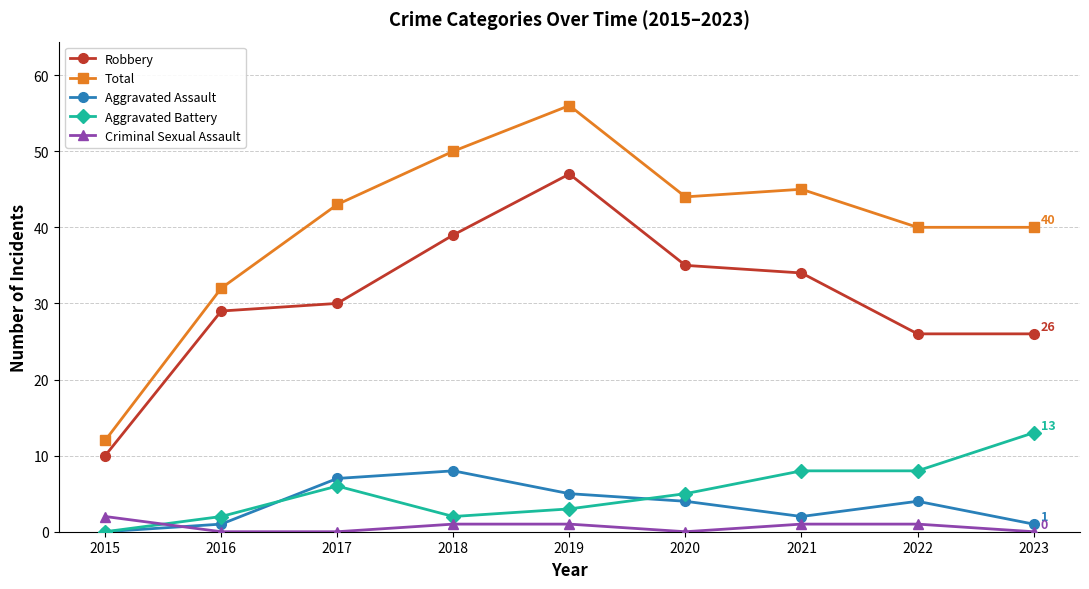

True or false: Total has more than 1 interior local peaks.

True